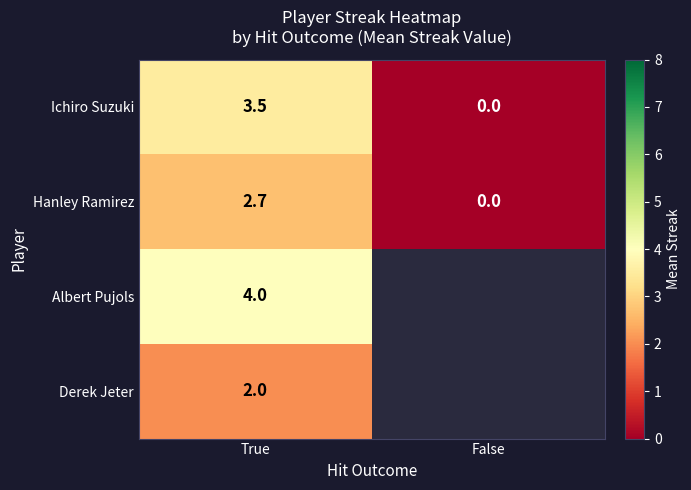

What is the difference between the highest and lowest values at True?

2.0